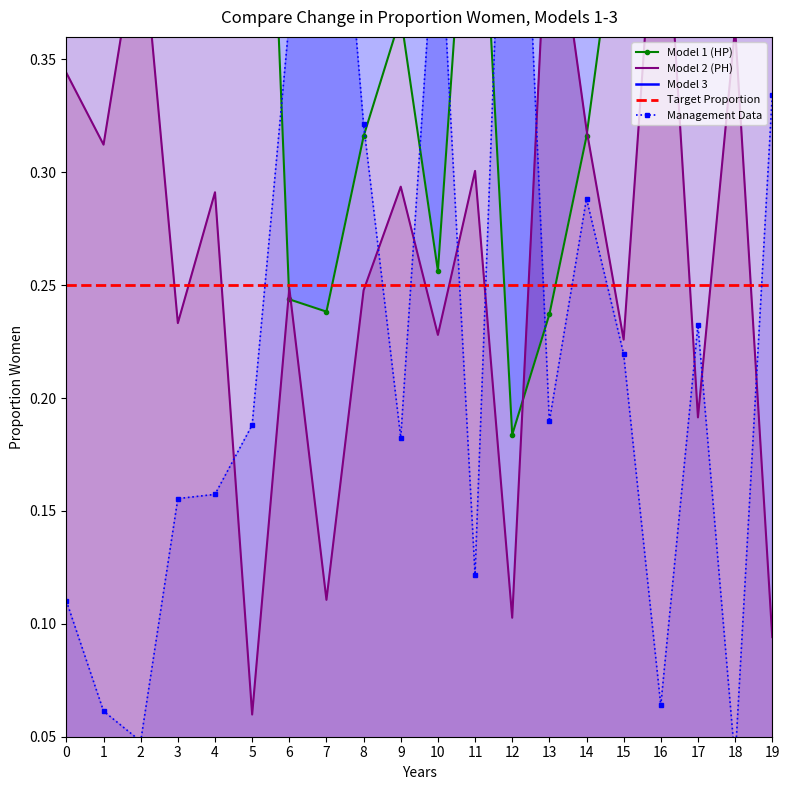

True or false: Management Data has a value of 0.2 at 17.

True